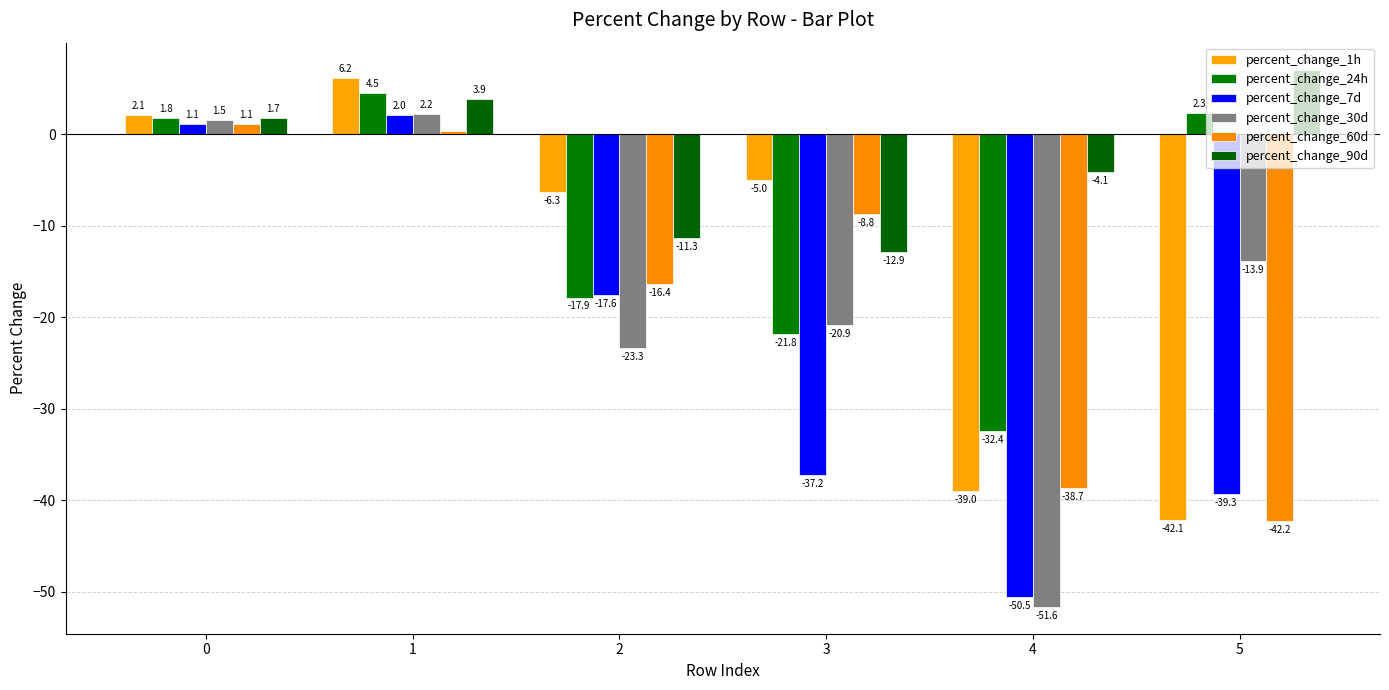

What value does the percent_change_30d series have at 3?

-20.9